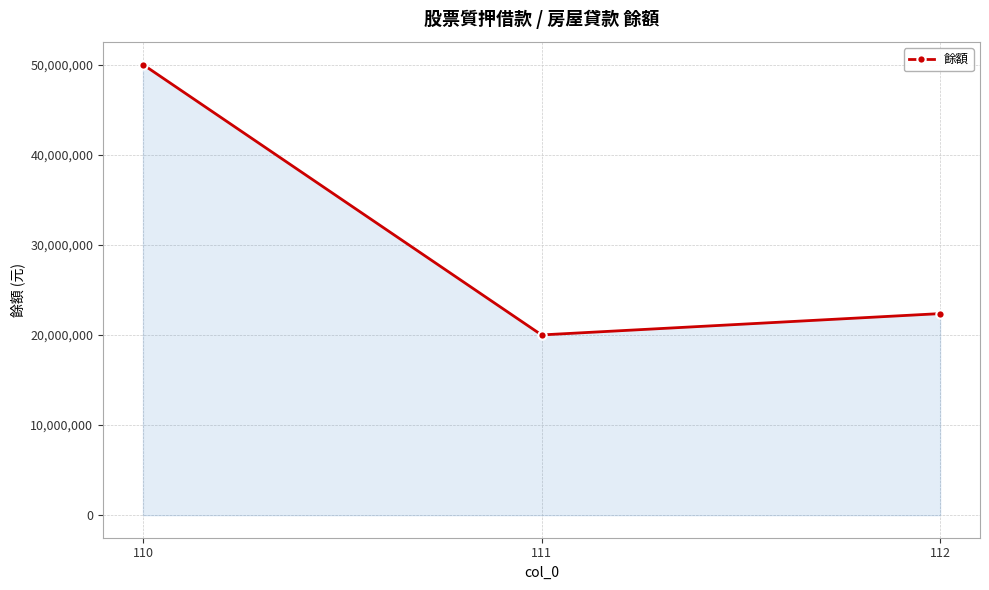

Which label corresponds to the smallest value in the chart?

111